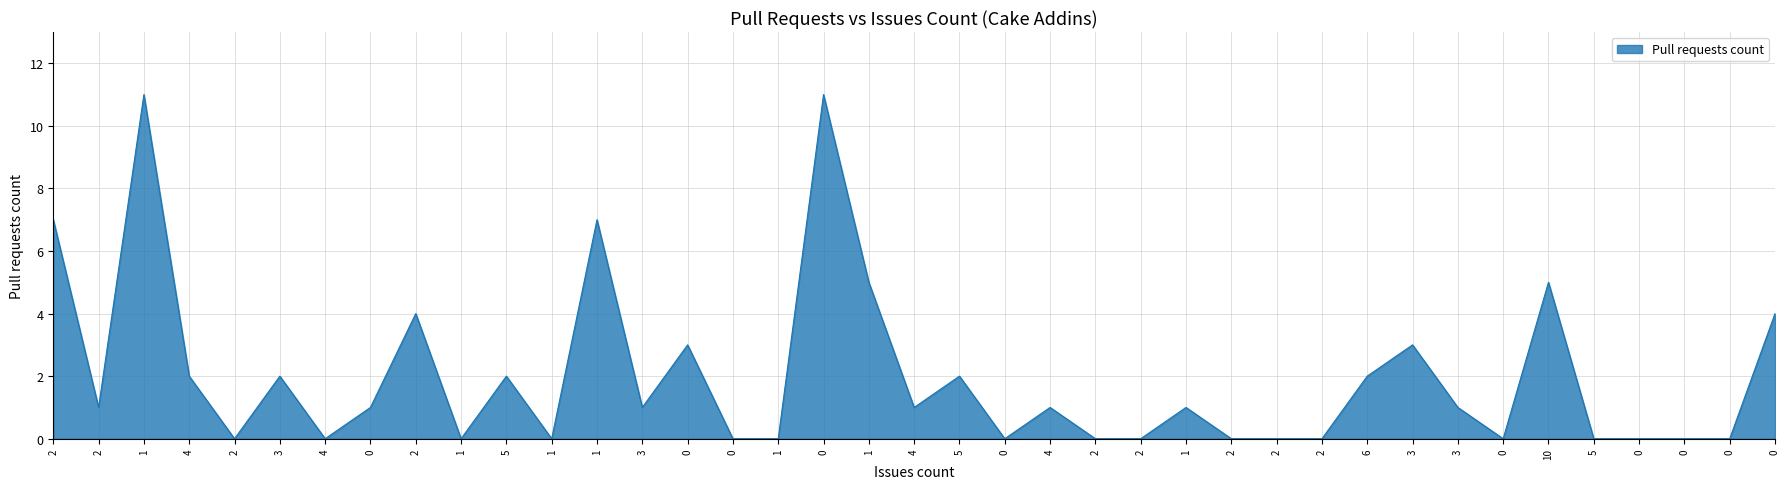

Reading right to left, what are all the values shown in this chart?

0=4	0=0	0=0	0=0	5=0	10=5	0=0	3=1	3=3	6=2	2=0	2=0	2=0	1=1	2=0	2=0	4=1	0=0	5=2	4=1	1=5	0=11	1=0	0=0	0=3	3=1	1=7	1=0	5=2	1=0	2=4	0=1	4=0	3=2	2=0	4=2	1=11	2=1	2=7